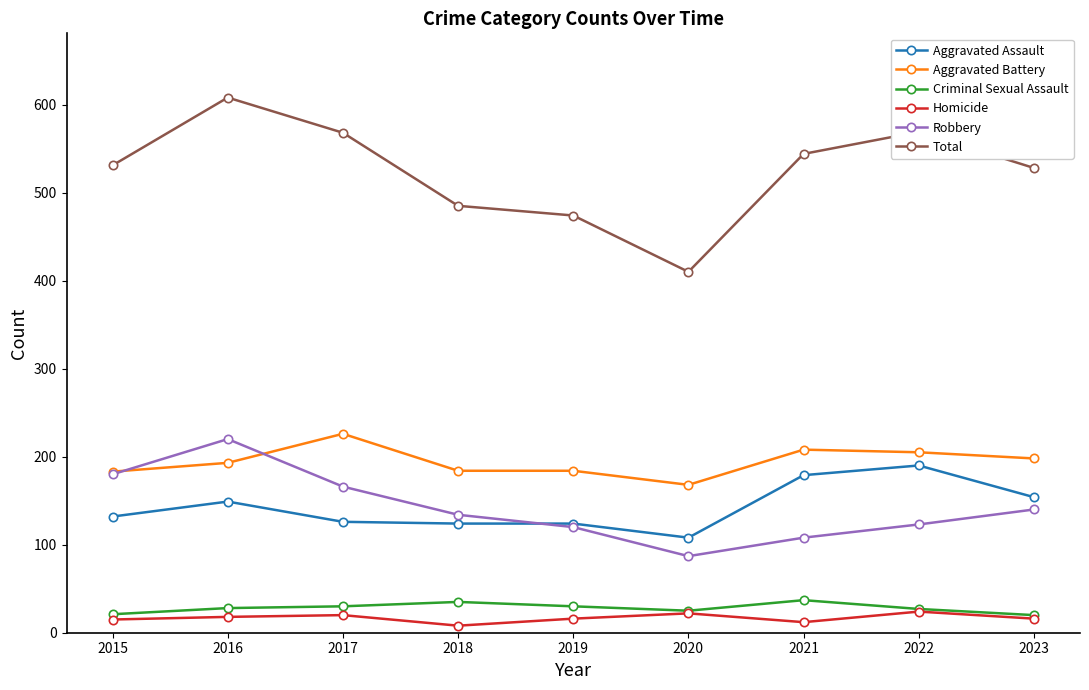

At which category is the sum across all series the highest?

2016